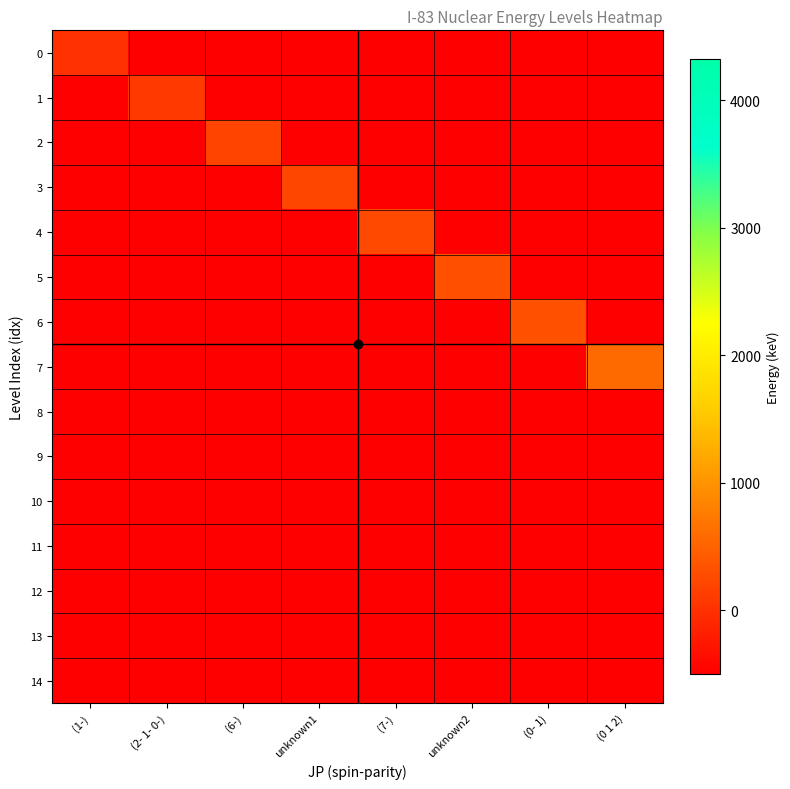

Which category has the highest value across all series?

(0 1 2)